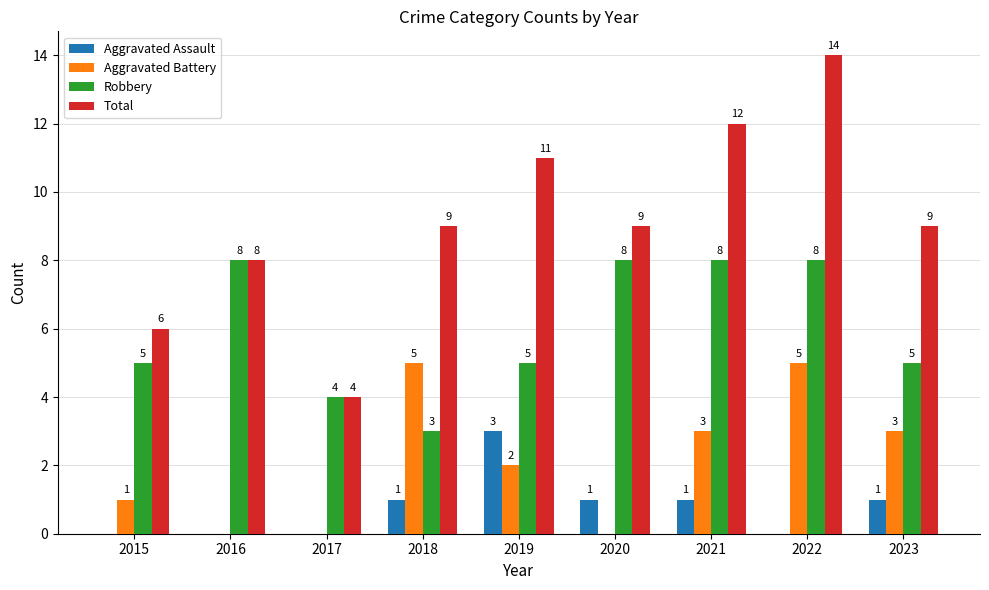

Which series has the largest total across all categories?

Total